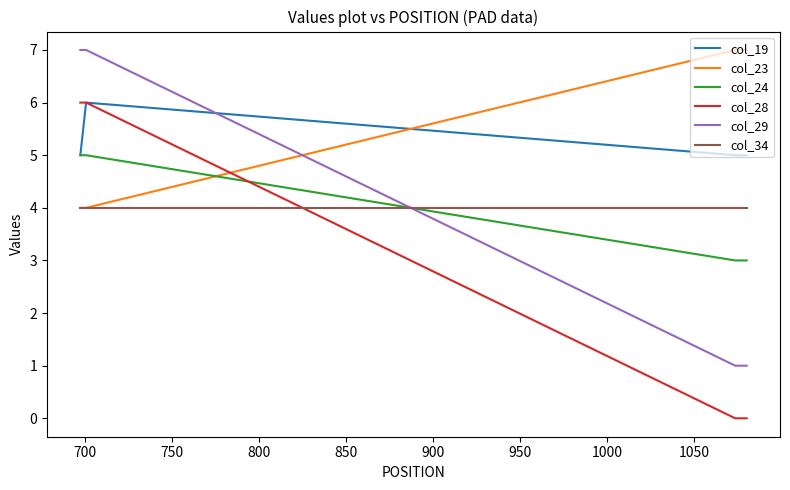

What is the maximum value for col_23?

7